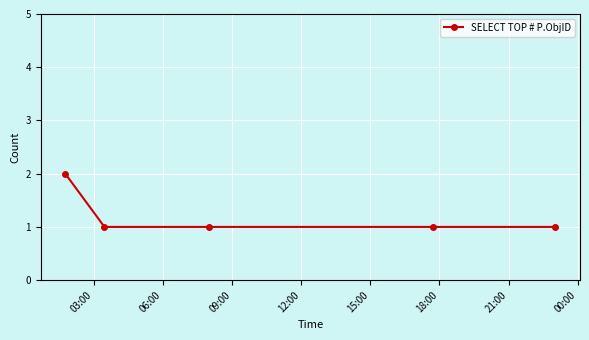

What is the value of the 4th point from the left?

1